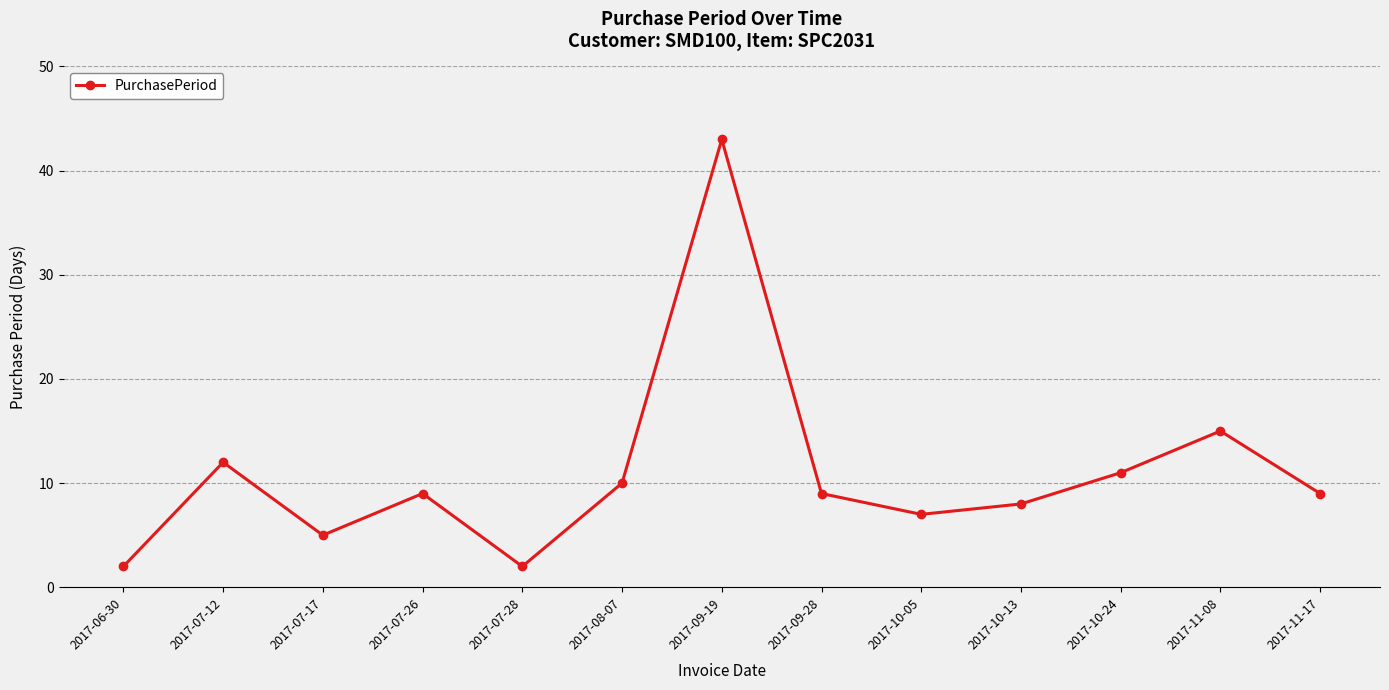

What position from the left is 2017-06-30?

1